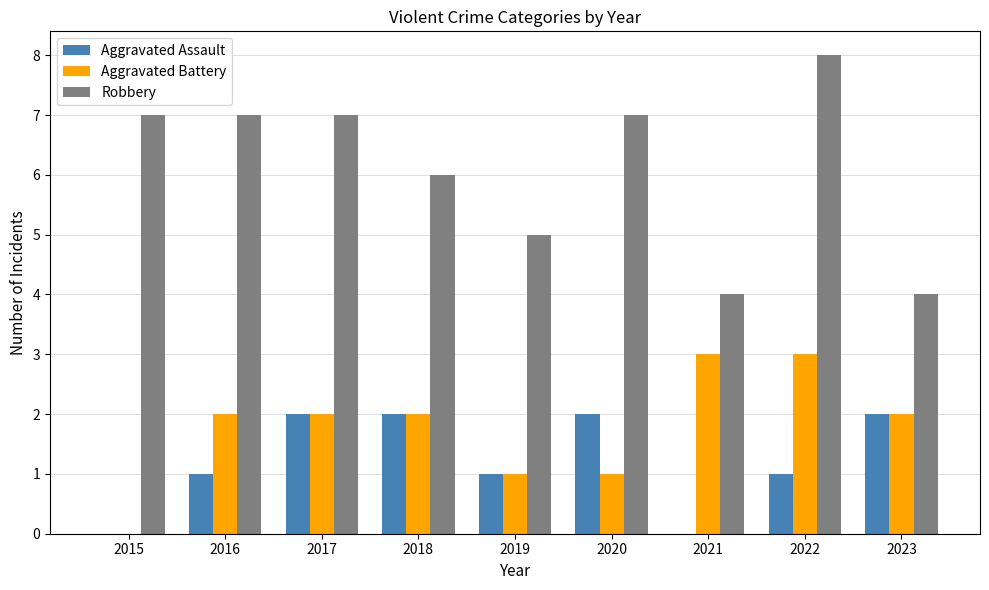

Between 2015 and 2019, which series saw the biggest shift?

Robbery